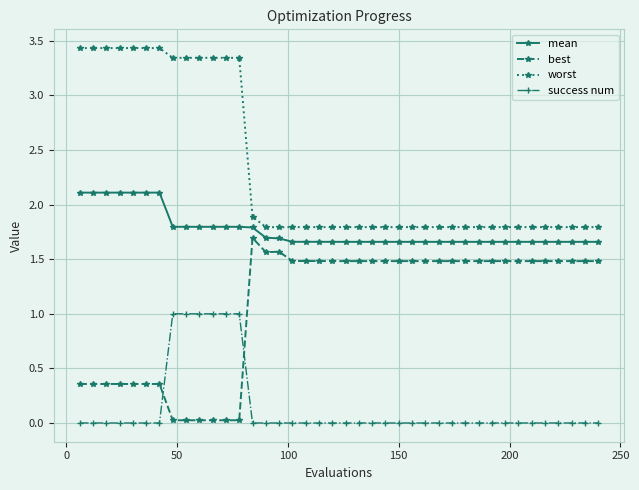

True or false: best and mean intersect in this chart.

False